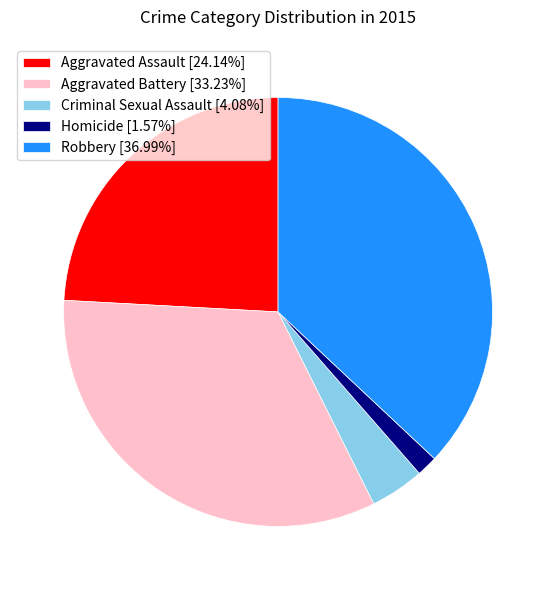

Count the number of slices in the pie.

5